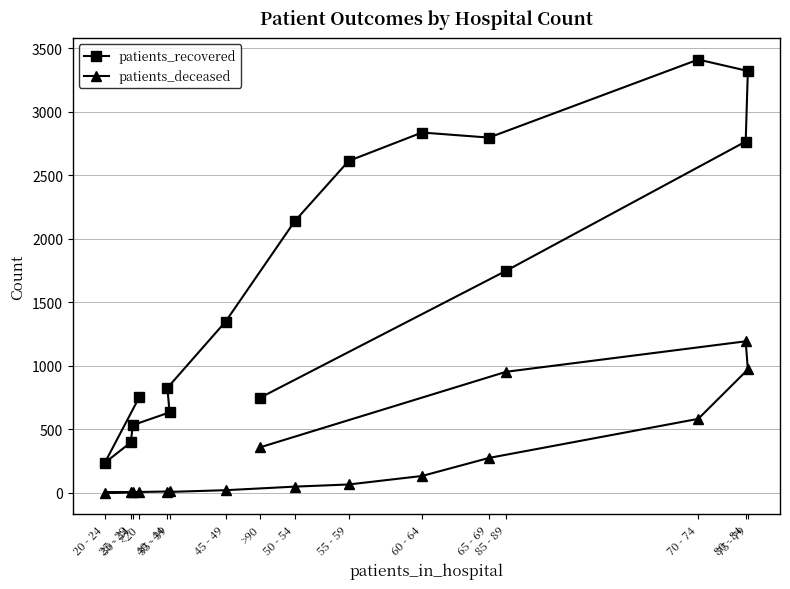

Rank the series by their average value, from highest to lowest.

patients_recovered, patients_deceased